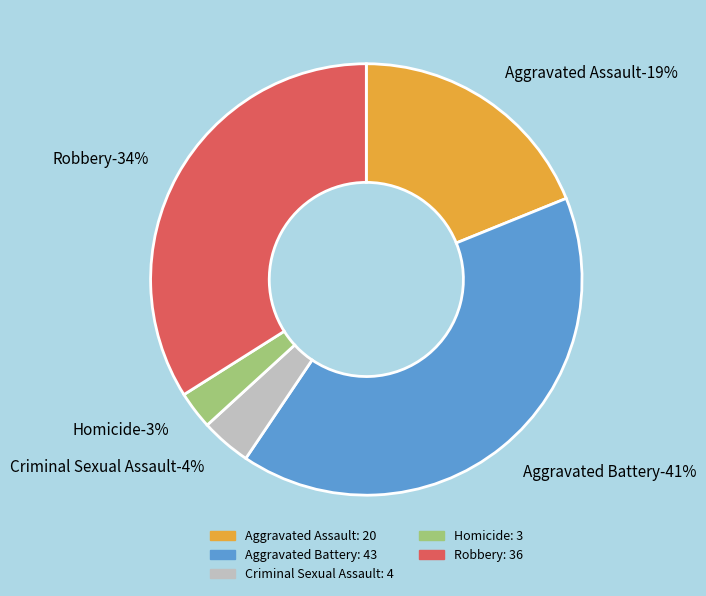

To the nearest percent, what is the difference between the Criminal Sexual Assault and Aggravated Battery slice percentages?

37%